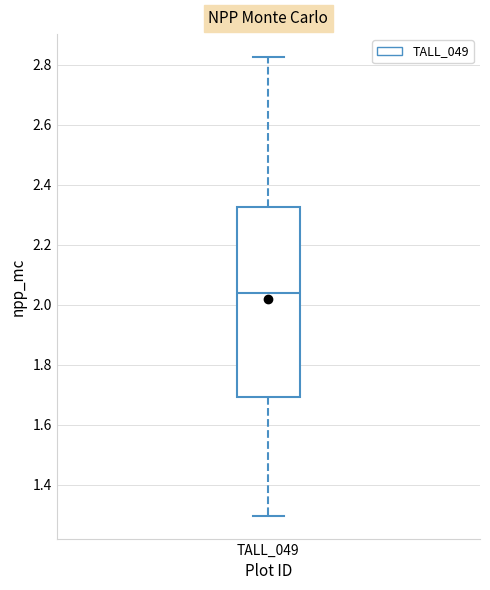

Read this box plot against the y-axis: the position of the median line, the range covered by the box, and the ends of both whiskers. The values are not printed on the chart, so give them approximately, as read against the axis.

median 2.04, box 1.70 to 2.32, whiskers 1.30 to 2.82